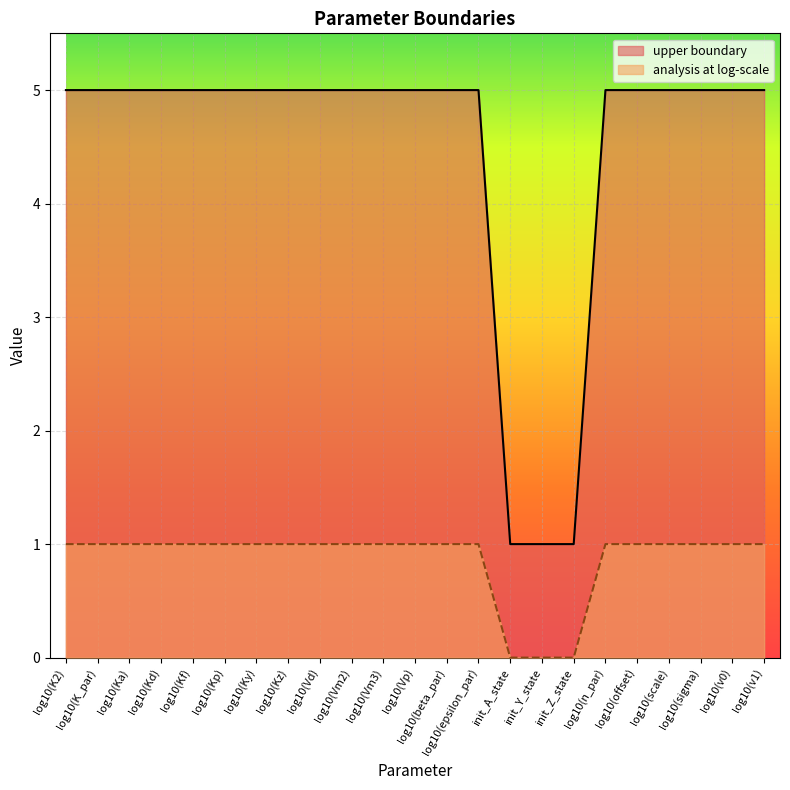

How many lines are shown in the chart?

2